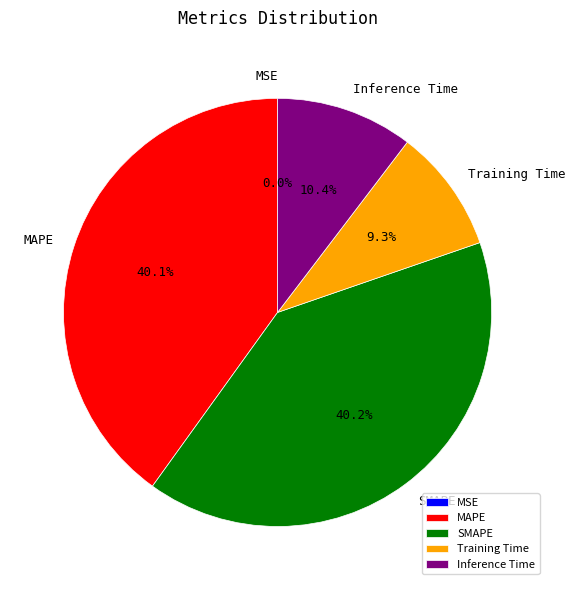

What percentage is NOT represented by Training Time?

90.7%